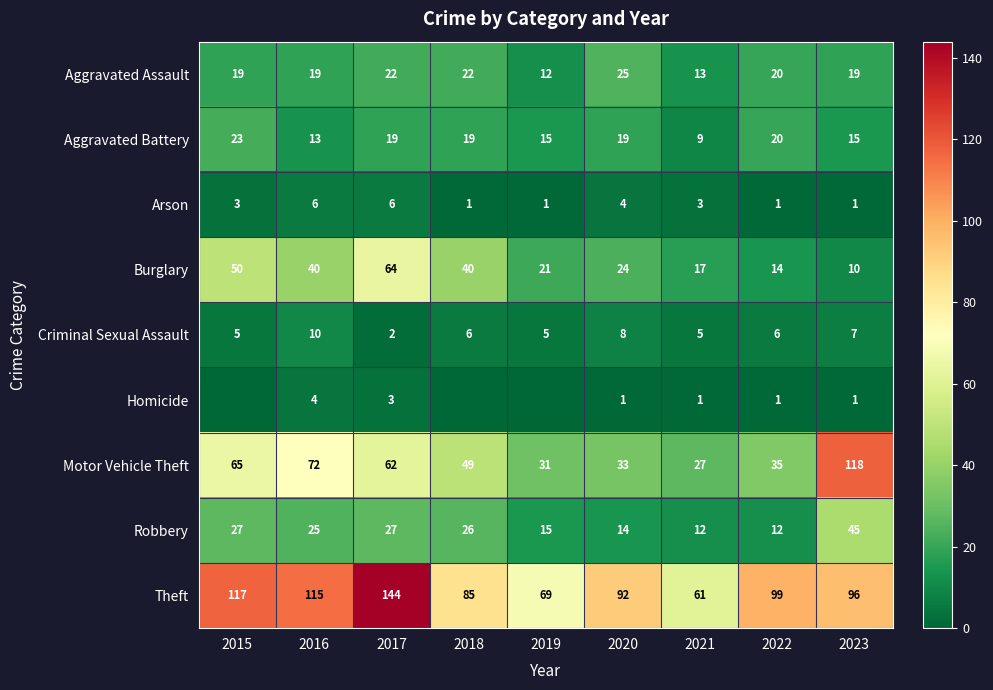

At which label does Burglary reach its peak?

2017